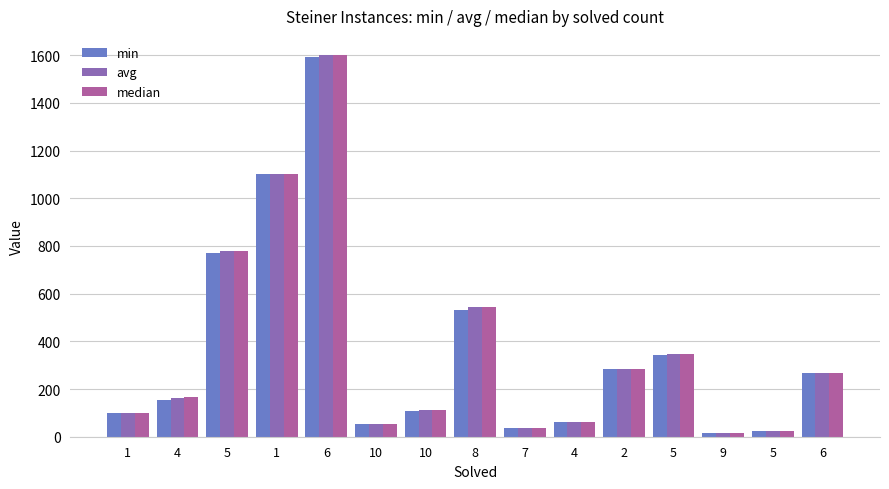

How many groups of bars are there?

15